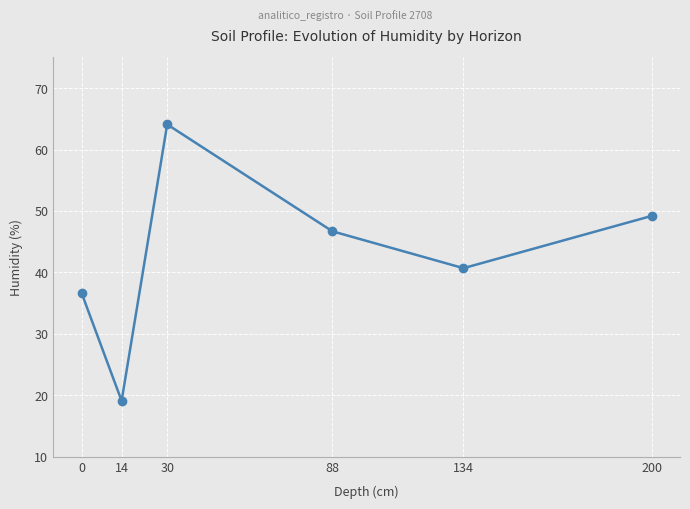

What is the difference between the maximum and second lowest values?

27.5